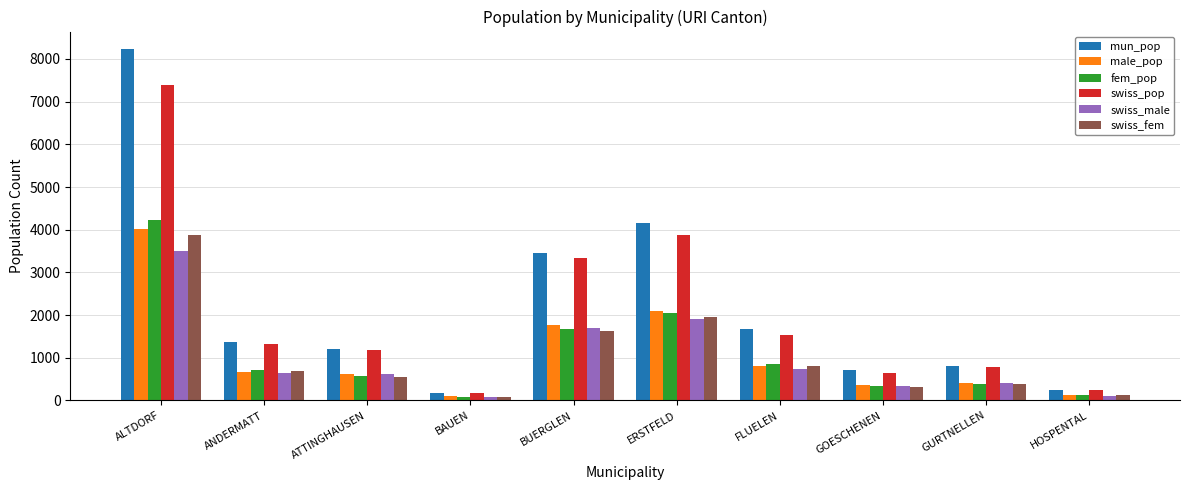

What is the value of the swiss_fem bar at the 5th from the left?

1630